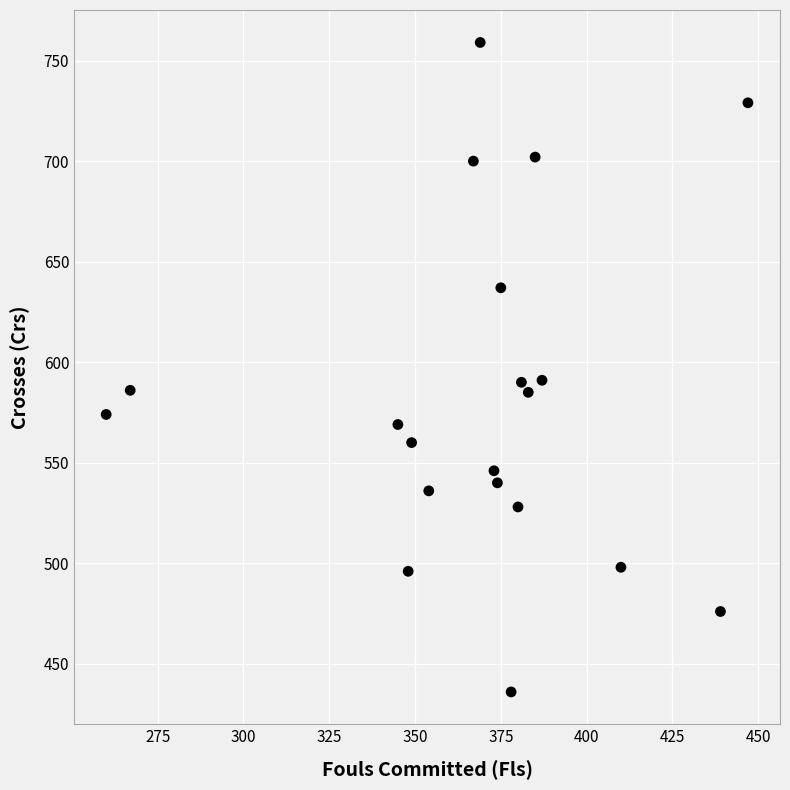

What is the range of Y values (max minus min)?

323